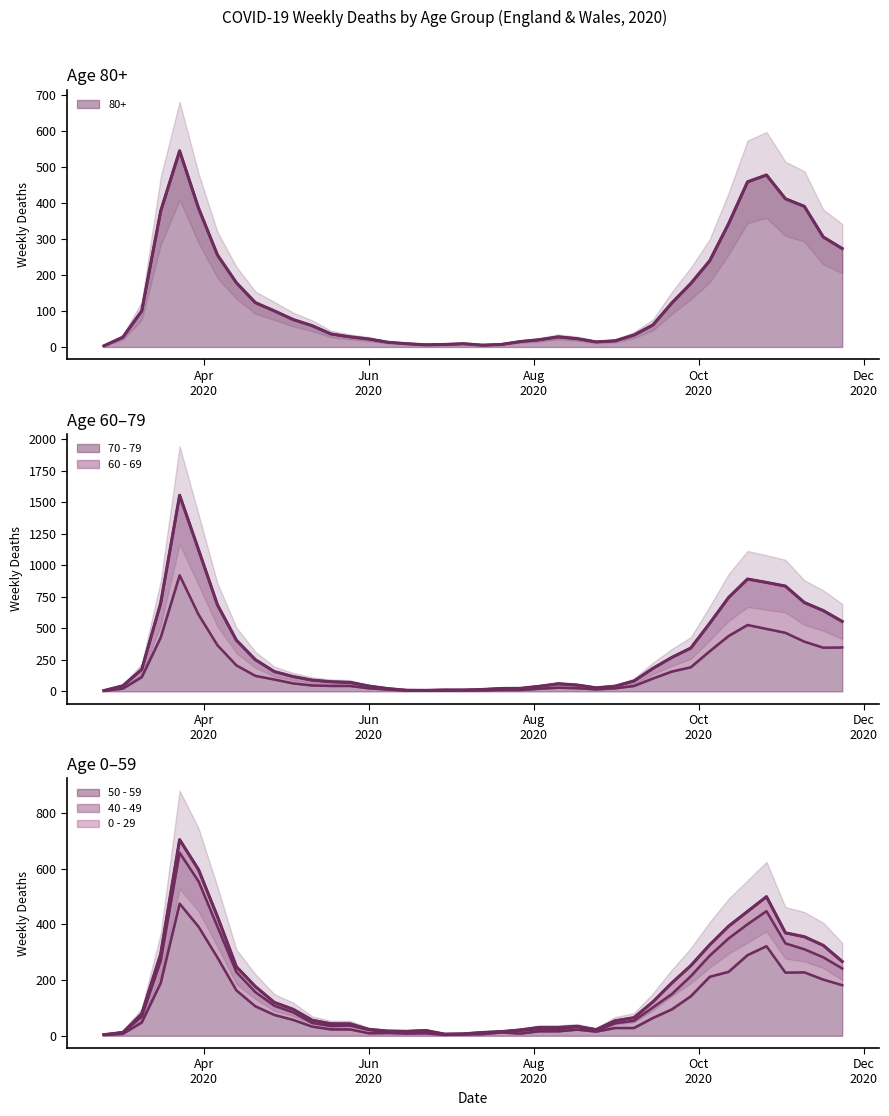

What is the difference between the highest and lowest values at 2020-08-17?

28